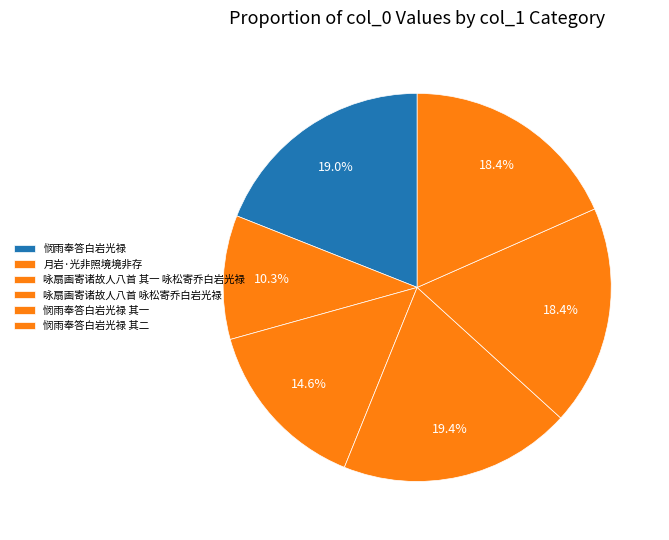

Is 咏扇画寄诸故人八首 其一 咏松寄乔白岩光禄 the majority of the pie?

No